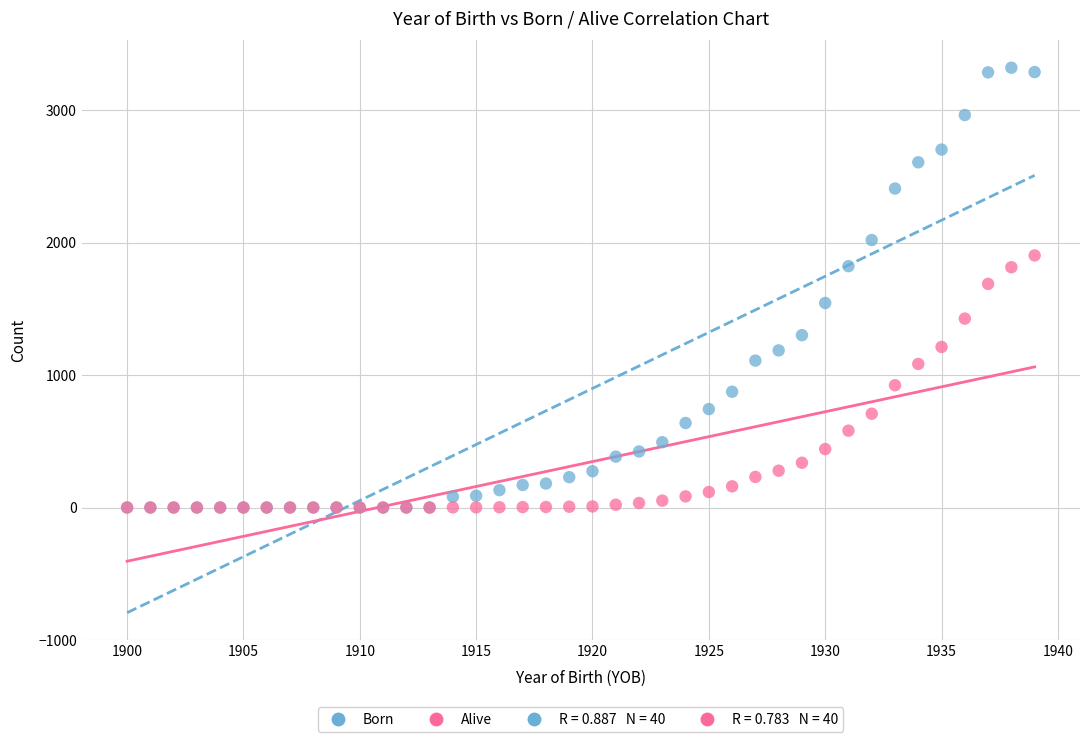

Which series contains the highest Y value?

Born